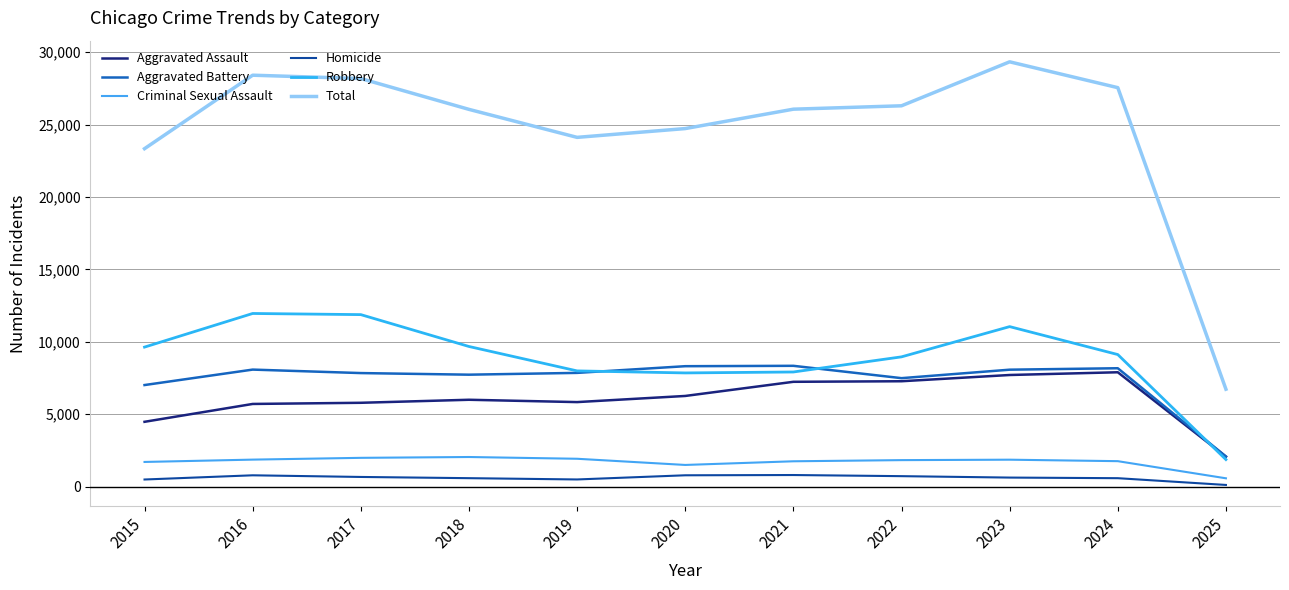

Reading left to right, list all the values displayed in this chart.

Aggravated Assault: 4480	5713	5793	6002	5841	6265	7242	7281	7712	7901	2072
Aggravated Battery: 7018	8085	7845	7734	7858	8320	8346	7494	8079	8179	2087
Criminal Sexual Assault: 1708	1869	1992	2049	1928	1501	1754	1834	1864	1762	579
Homicide: 496	786	672	588	499	787	805	727	629	587	120
Robbery: 9638	11960	11881	9681	7995	7855	7920	8965	11053	9124	1873
Total: 23340	28413	28183	26054	24121	24728	26067	26301	29337	27553	6731